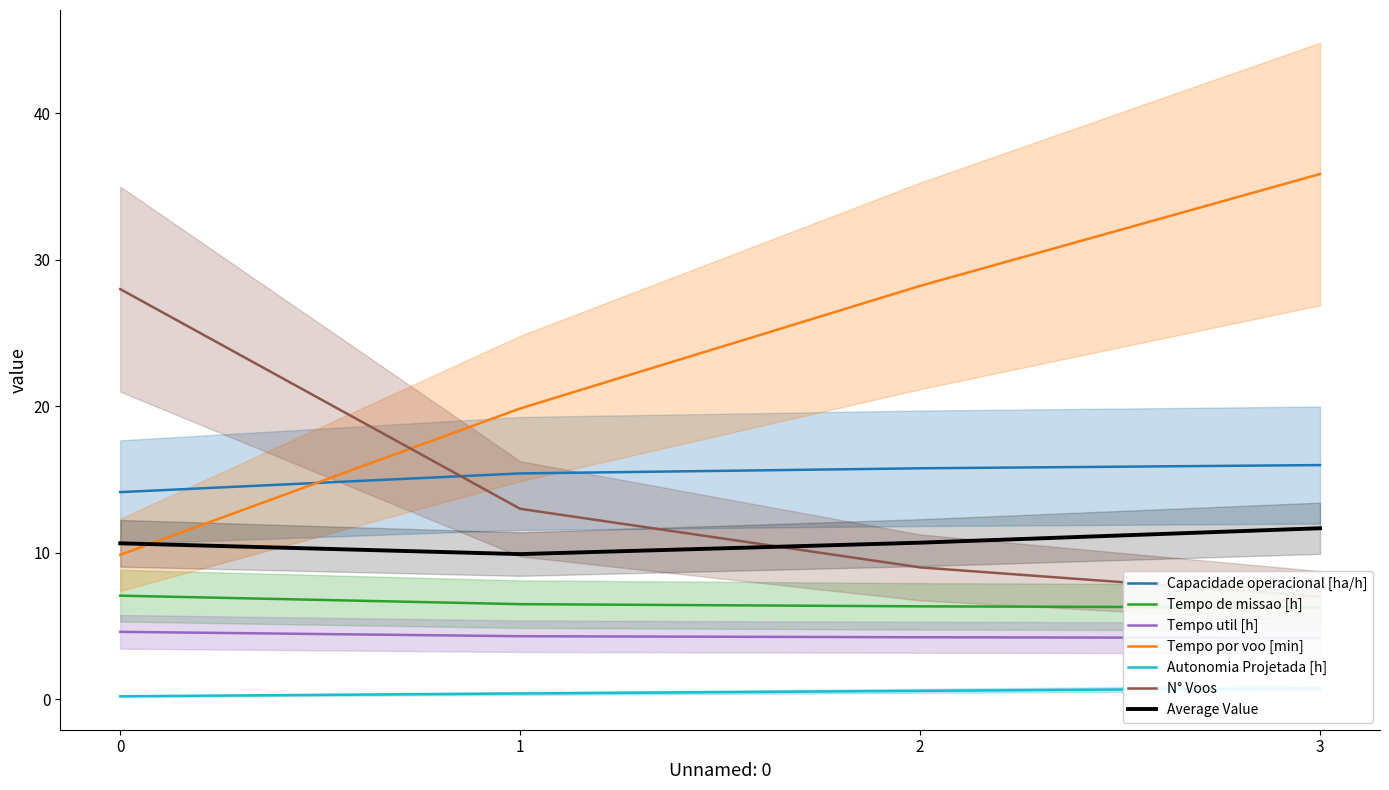

What is the difference between the second highest and minimum values in the Tempo util [h] series?

0.1